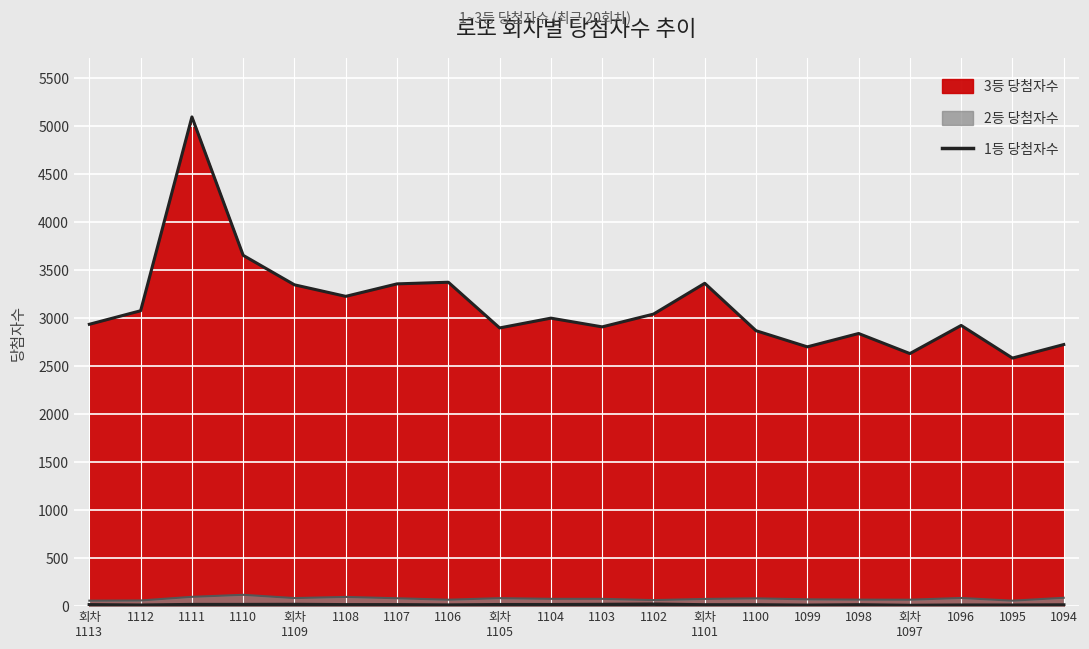

Where is the first local minimum?

1112